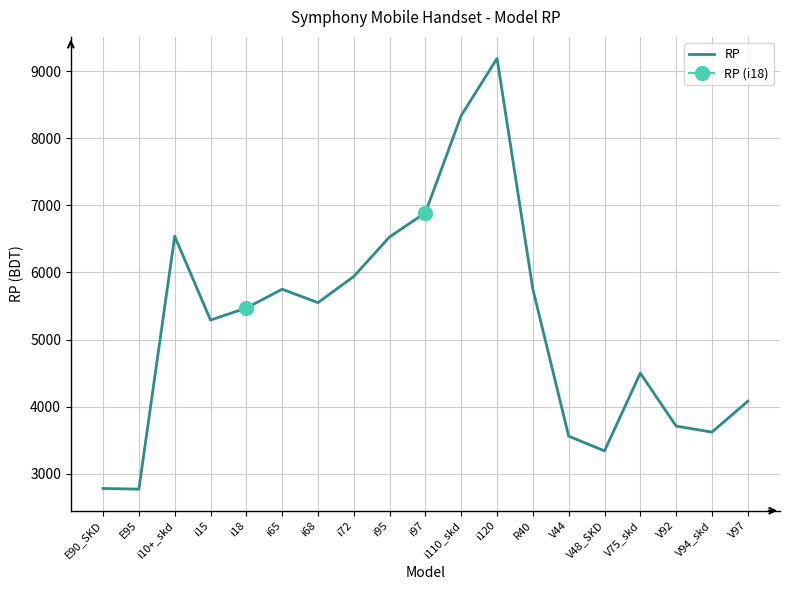

The value at V44 is 3560. True or false?

True